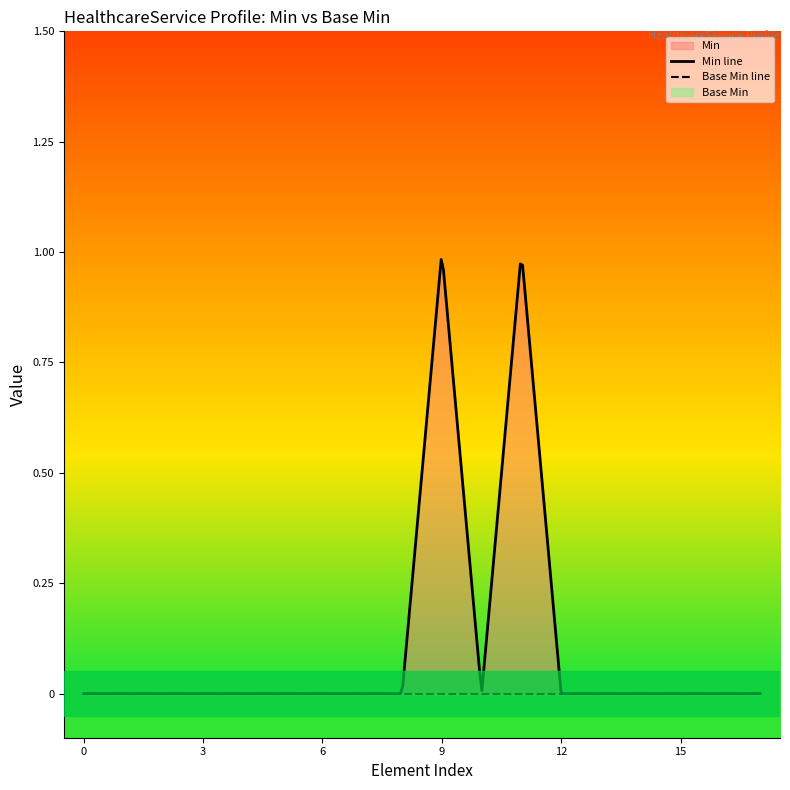

True or false: Base Min and Min intersect in this chart.

False